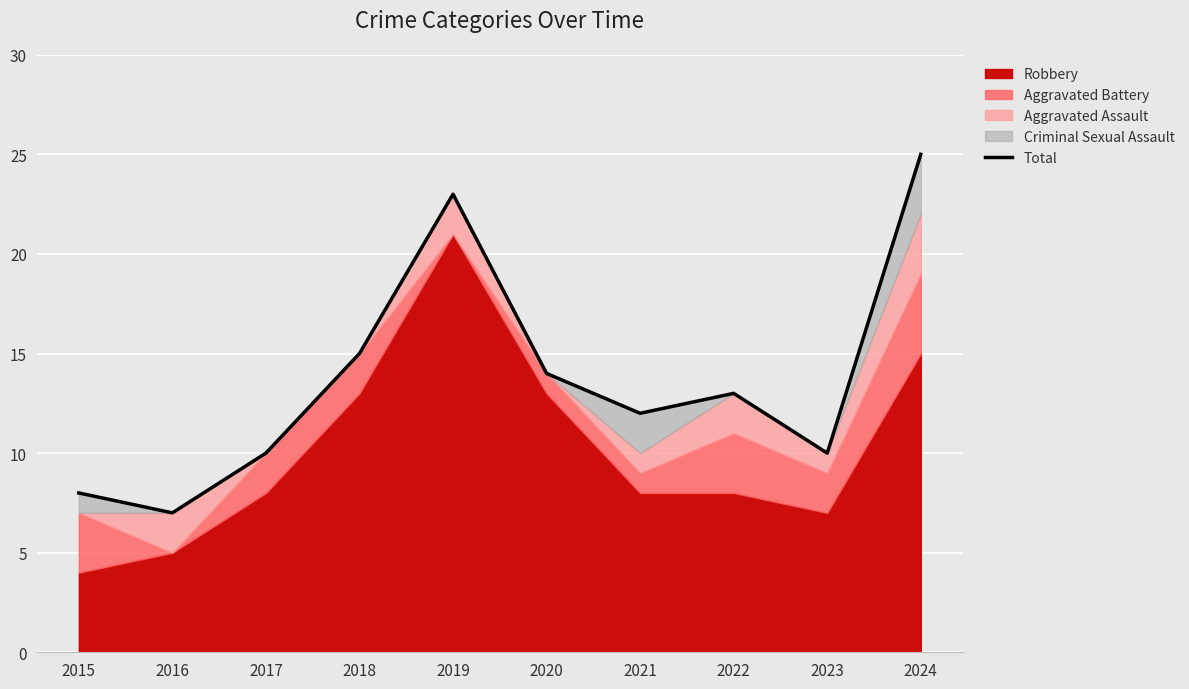

At which label is the value closest to 16?

2018